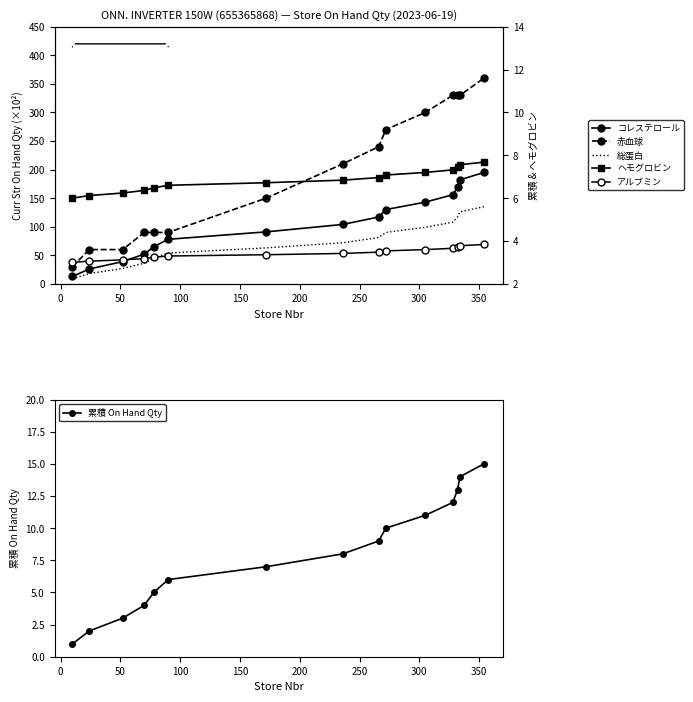

True or false: 累積 On Hand Qty has more than 0 points higher than both neighbors.

False